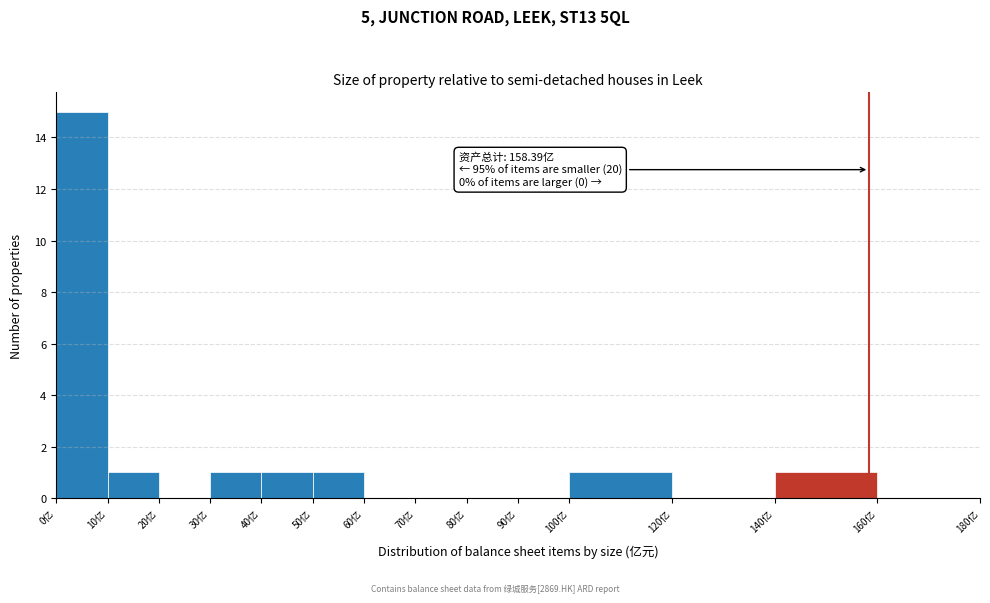

Which range on the x-axis has the tallest bar?

0 to 10